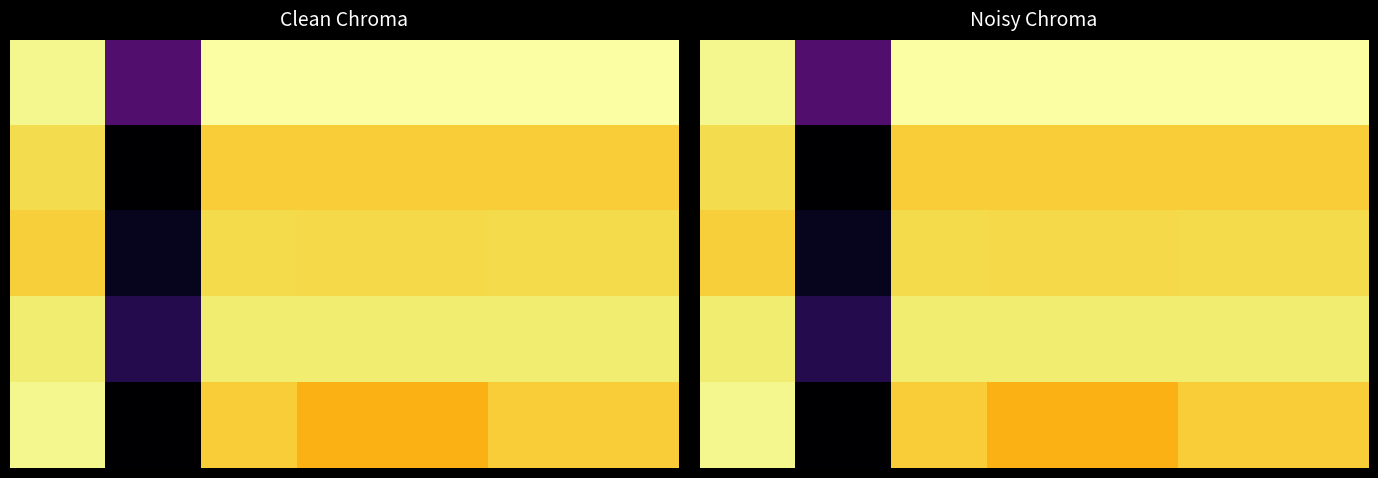

List the labels in order of 2 value, largest first.

2, 5, 6, 3, 4, 0, 1